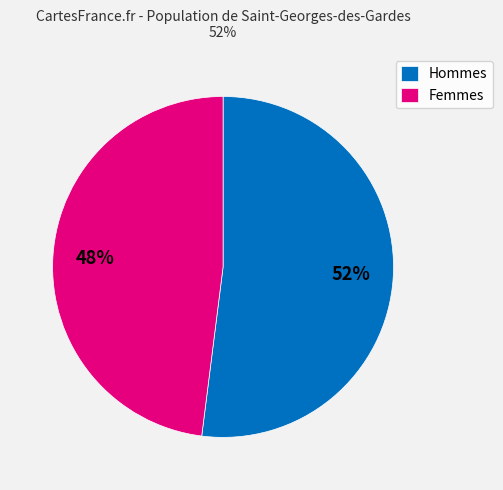

Rank the categories by value from highest to lowest.

Hommes, Femmes